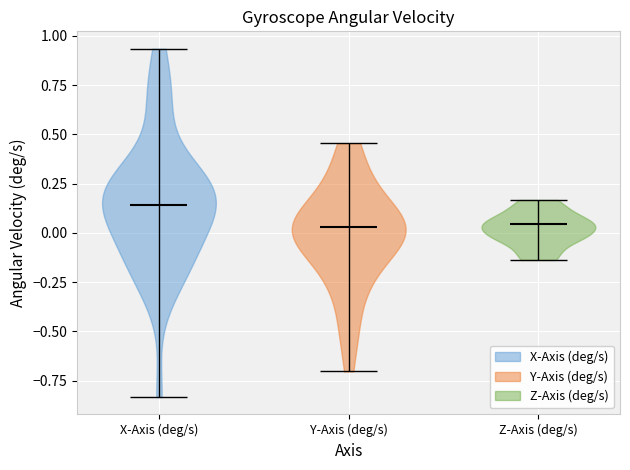

Where does the median line of the violin for Z-Axis (deg/s) sit on the y-axis? The values are not printed on the chart, so give them approximately, as read against the axis.

0.05